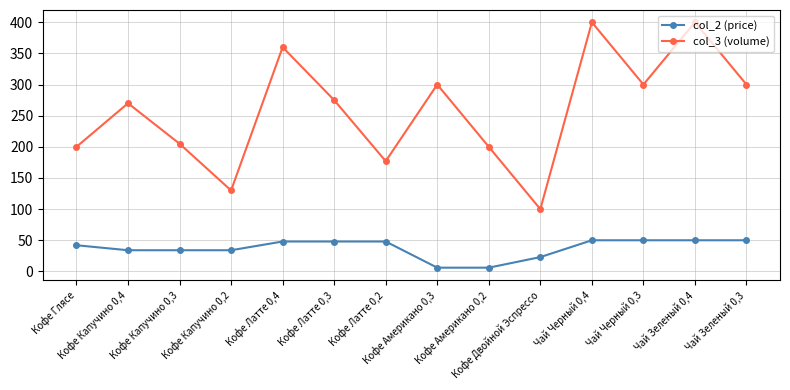

How many values in the col_2 (price) series are below 48?

7